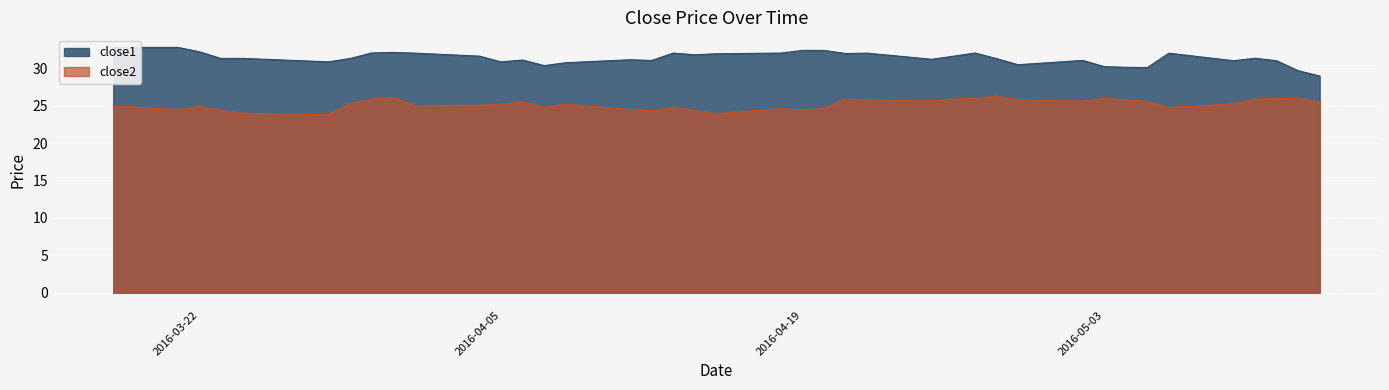

How many categories are shown in the chart?

40